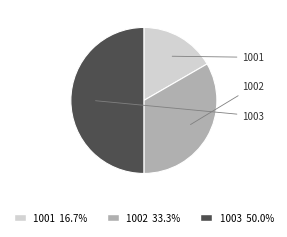

Combined, what portion of the pie is 1002 and 1003?

83.3%